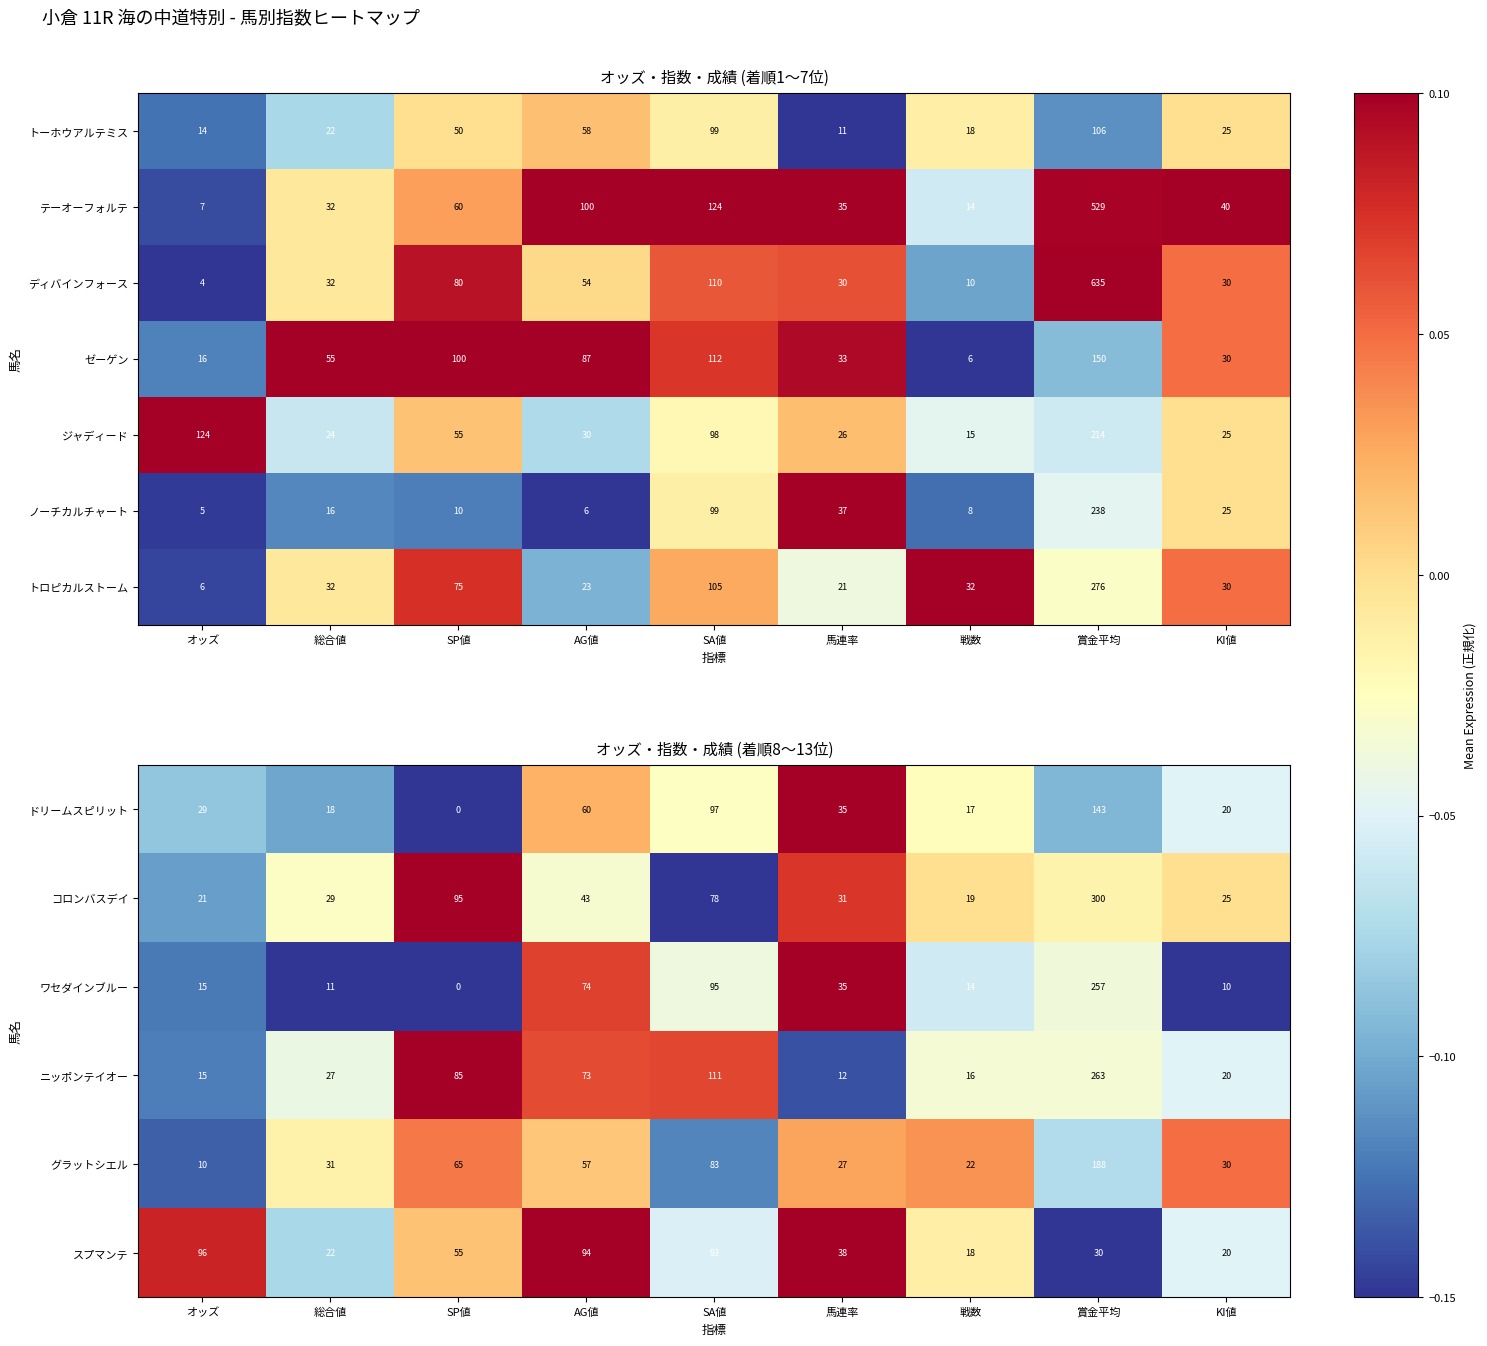

What value does the グラットシエル series have at オッズ?

10